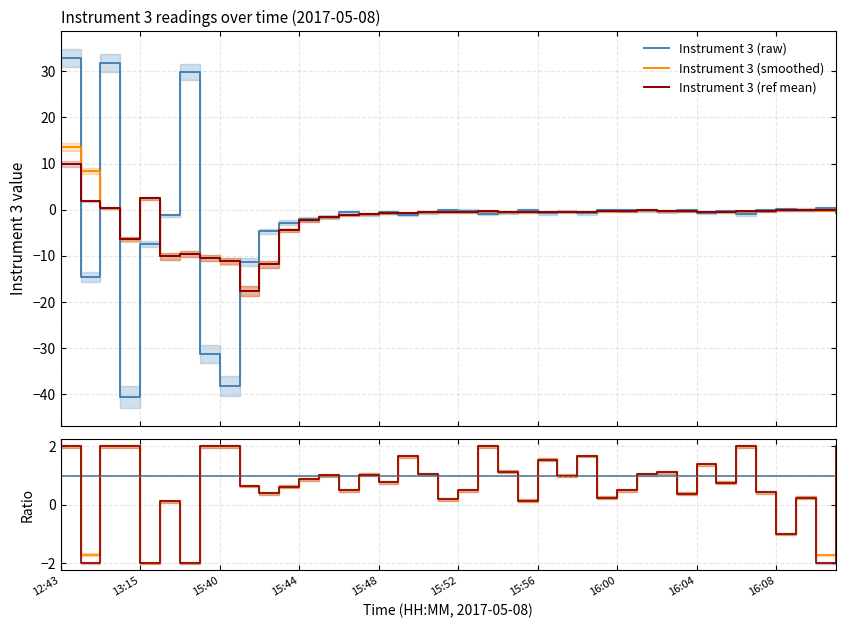

What is the minimum value for Instrument 3 (raw)?

-40.7